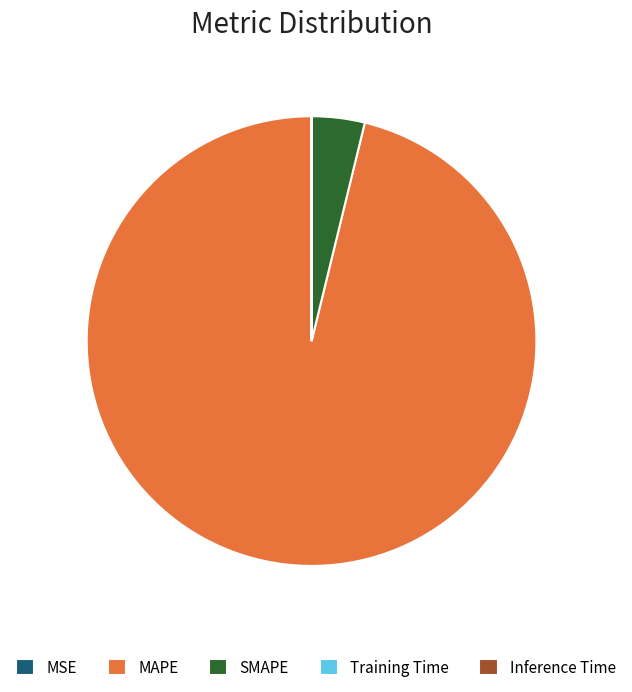

Does any single category account for the majority?

Yes